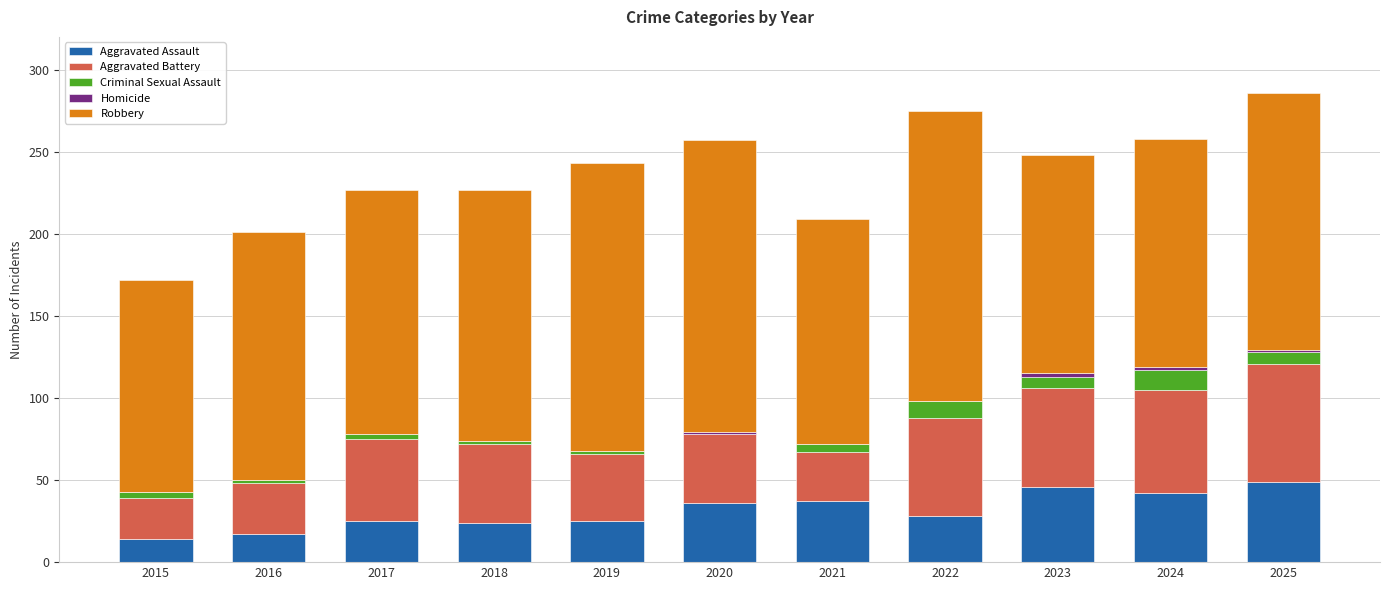

True or false: Aggravated Assault has a value of 14 at 2022.

False